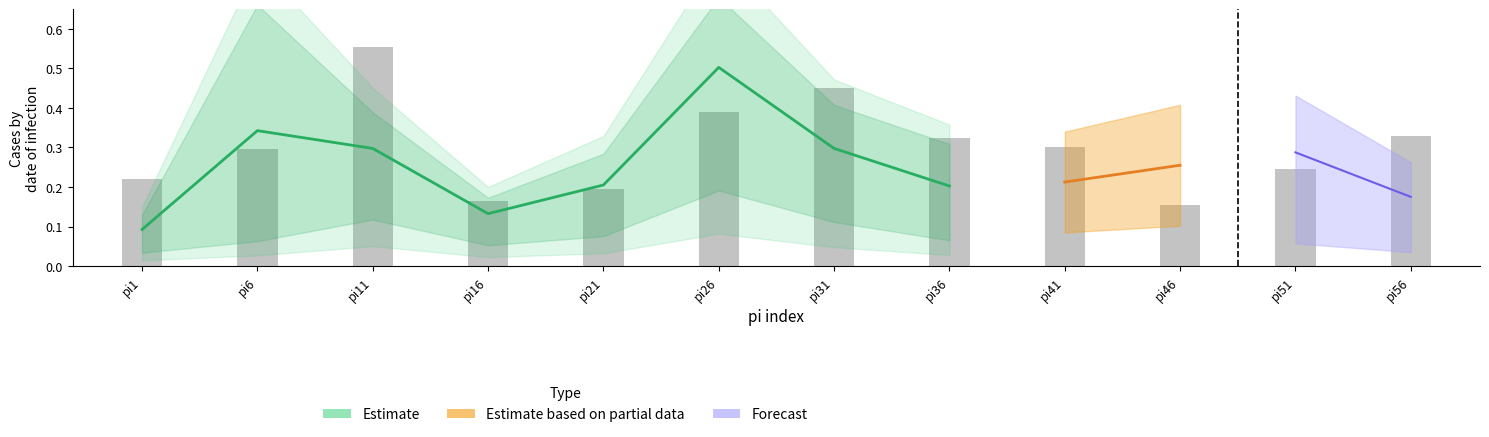

What is the greatest value displayed?

0.6